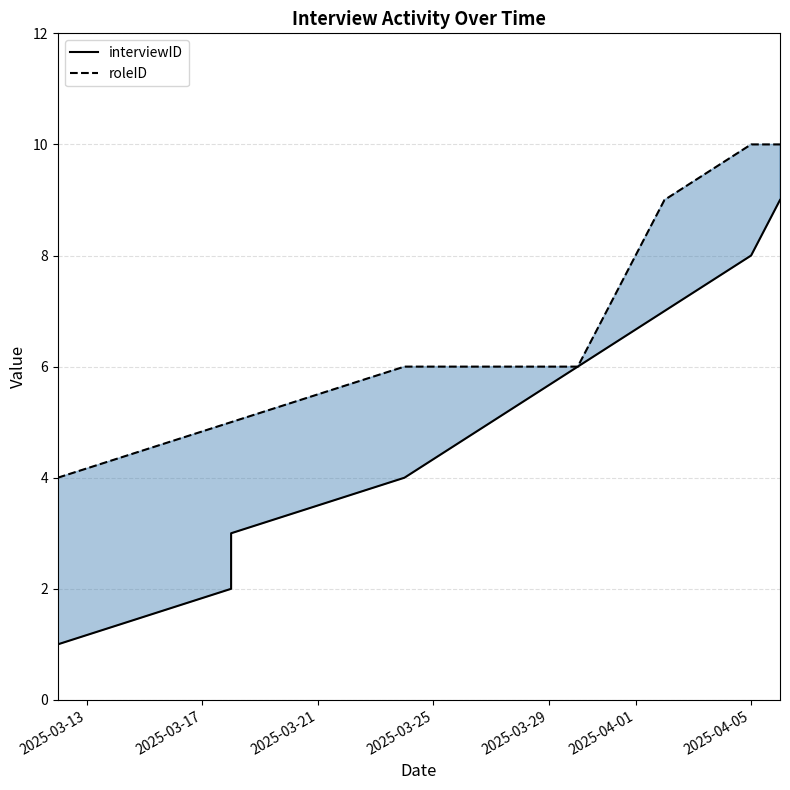

True or false: interviewID has more than 1 points higher than both neighbors.

False